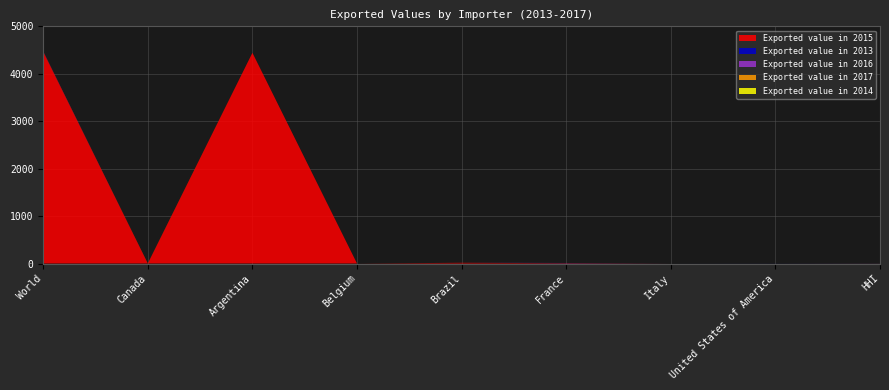

Reading left to right, extract all data points from this chart.

Exported value in 2013: World=1	Canada=0	Argentina=0	Belgium=0	Brazil=0	France=0	Italy=0	United States of America=1	HHI=1
Exported value in 2014: World=0	Canada=0	Argentina=0	Belgium=0	Brazil=0	France=0	Italy=0	United States of America=0	HHI=0
Exported value in 2015: World=4464	Canada=0	Argentina=4442	Belgium=0	Brazil=15	France=6	Italy=0	United States of America=0	HHI=0
Exported value in 2016: World=5	Canada=0	Argentina=0	Belgium=0	Brazil=0	France=5	Italy=0	United States of America=0	HHI=1
Exported value in 2017: World=2	Canada=2	Argentina=0	Belgium=0	Brazil=0	France=0	Italy=0	United States of America=0	HHI=1